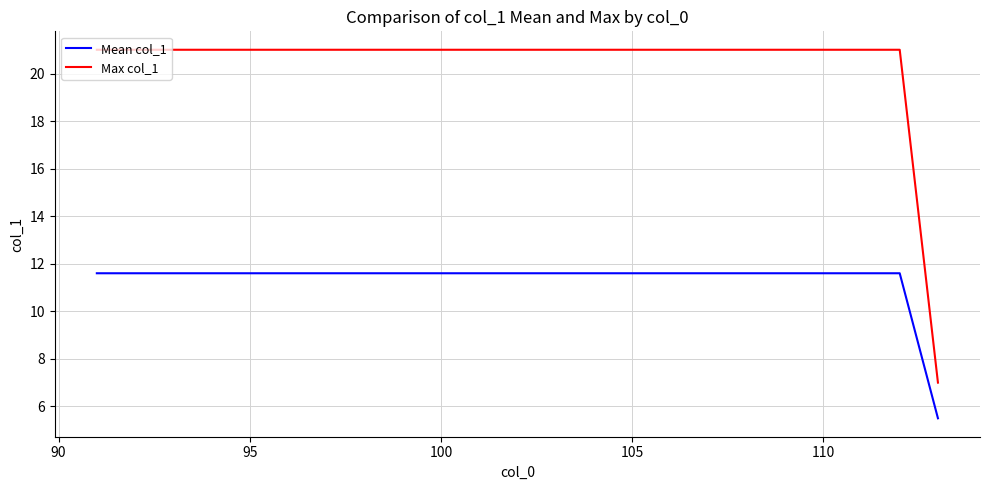

Which series has the largest range (max minus min)?

Max col_1